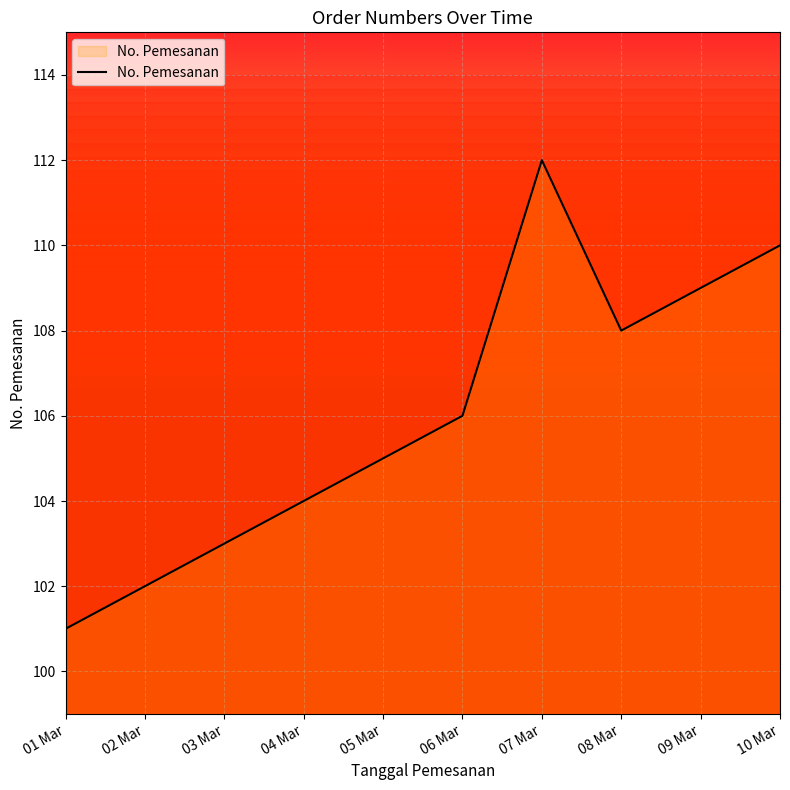

What is the value of the 3rd point from the left?

103